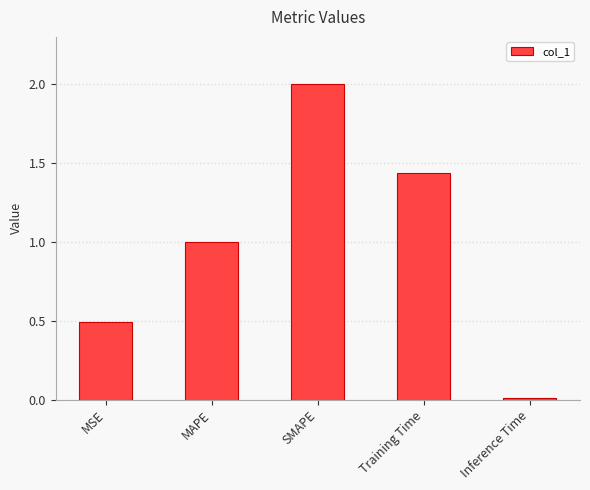

What is the value of the 2nd bar from the left?

1.0